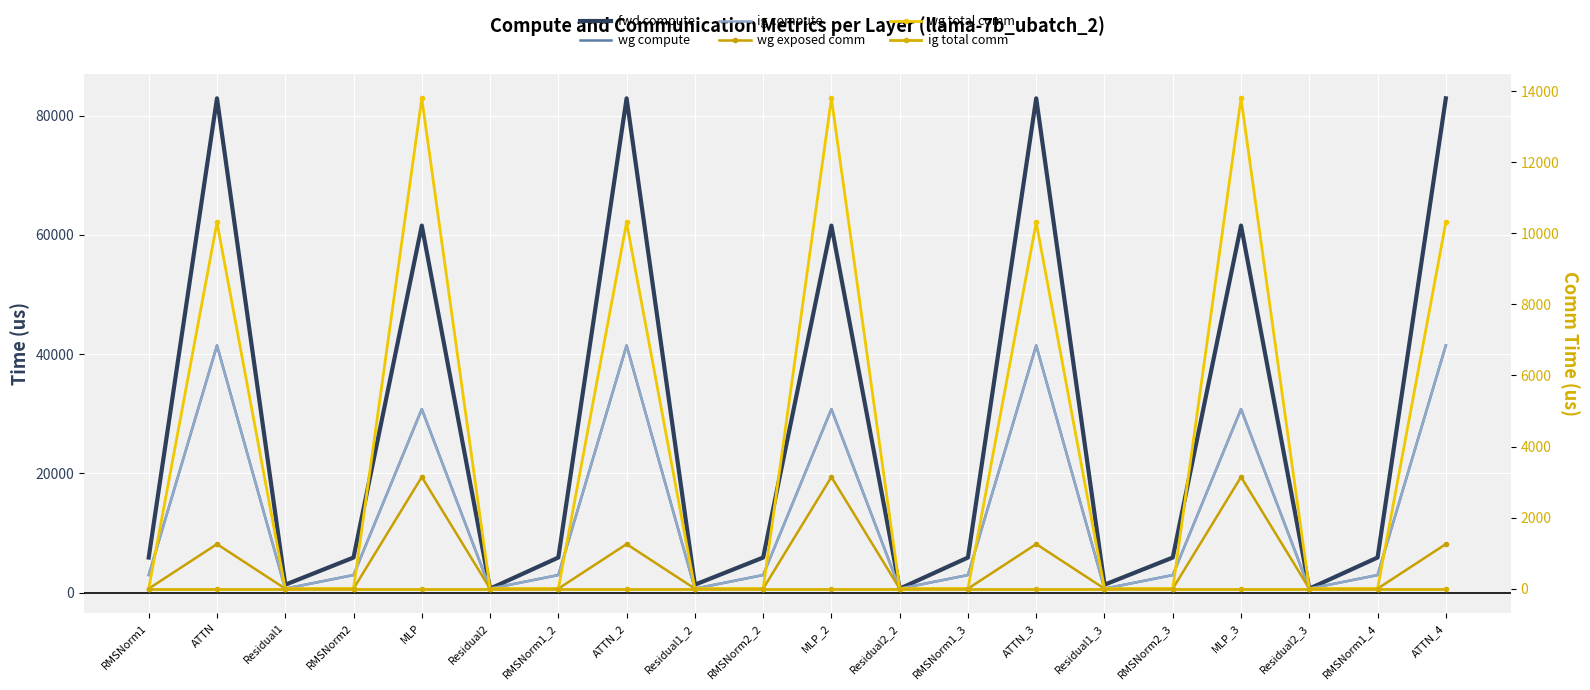

Which category has the lowest value in the wg total comm series?

RMSNorm1